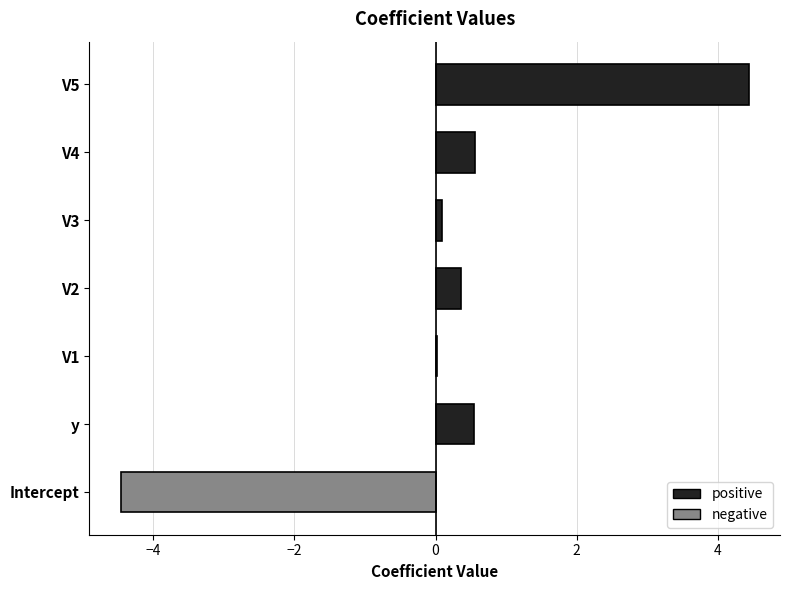

How many distinct data groups are displayed?

1